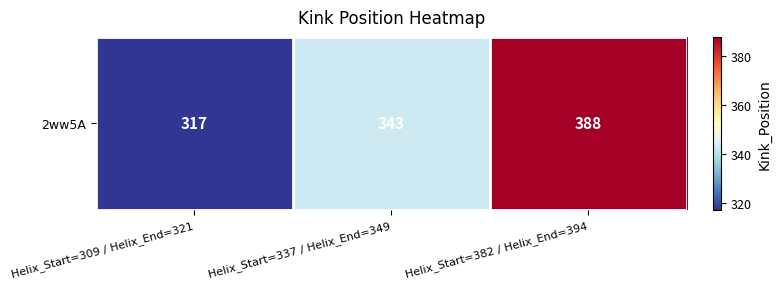

How many data points are less than 343?

1